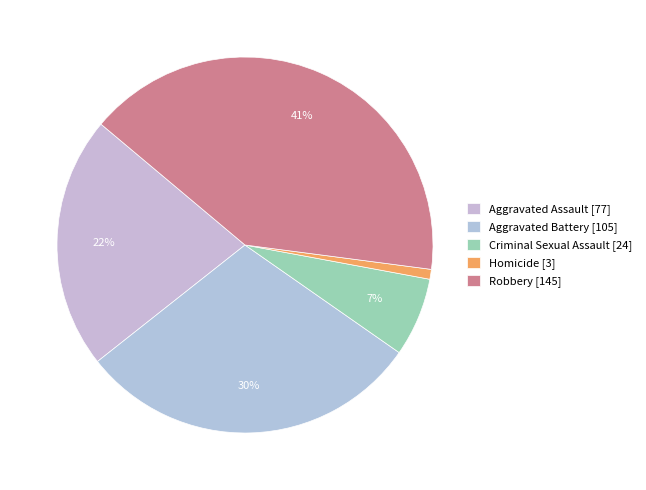

What percentage is the Robbery slice, to the nearest percent?

41%